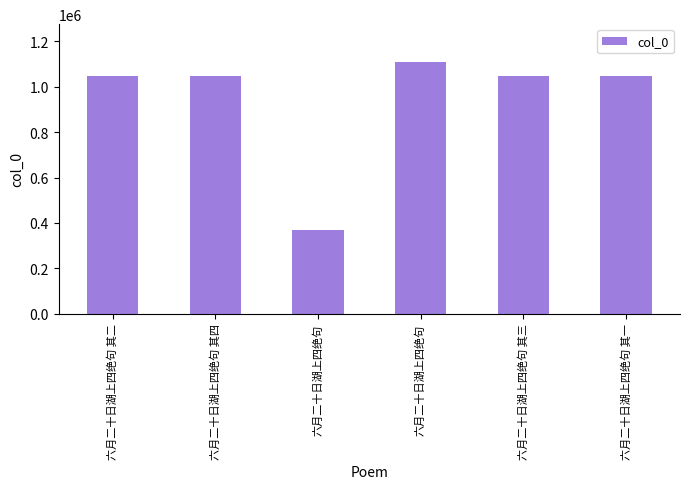

How many values are below 1046918?

3